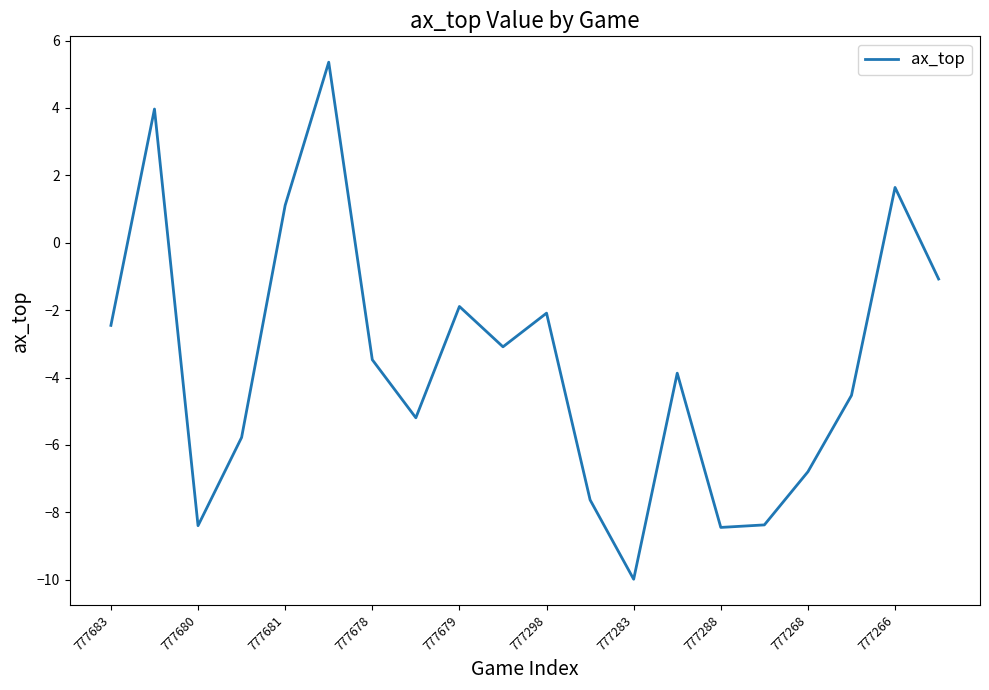

Does the chart display data point markers on the line(s)?

No